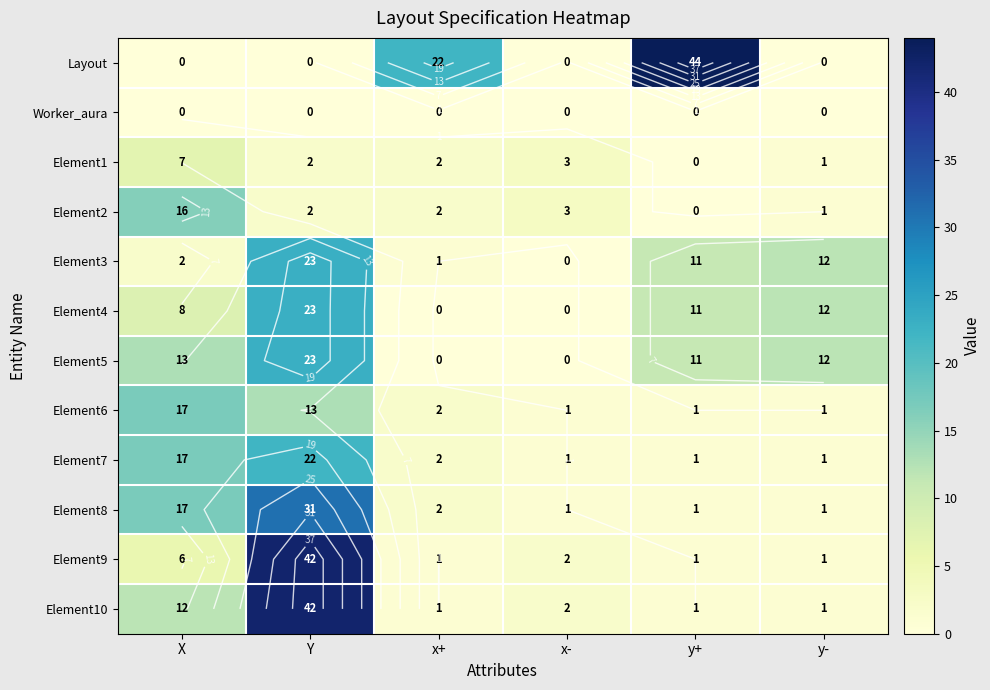

How many data points in Element4 are less than 11?

3